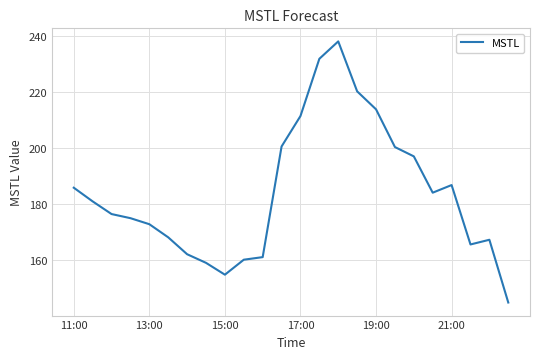

True or false: the data has more than 1 interior local peaks.

True